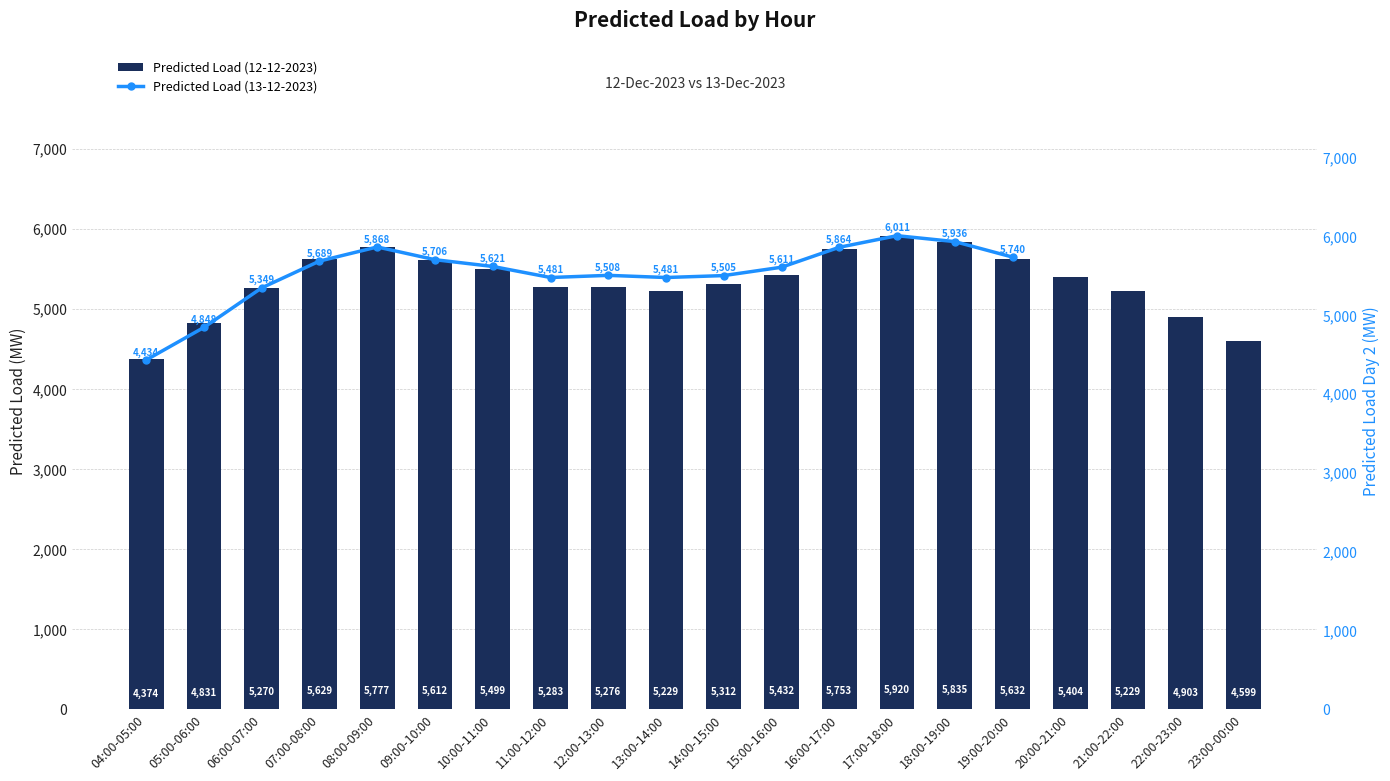

Count the number of categories in the chart.

20